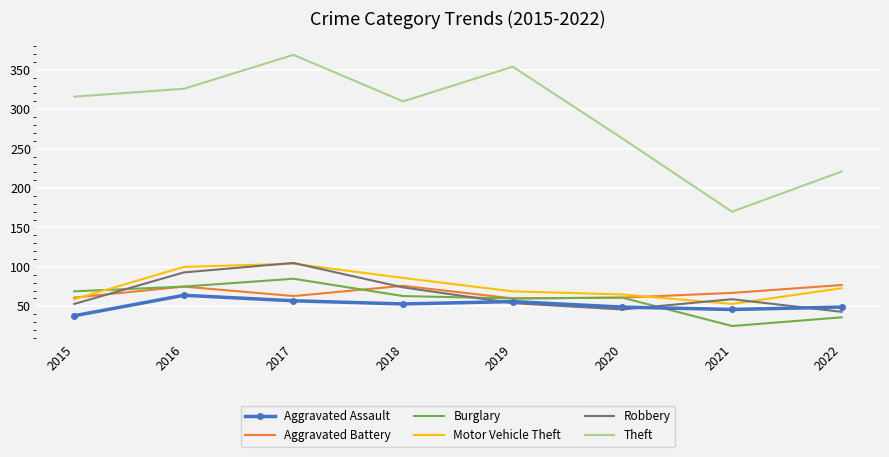

At which category is the sum across all series the highest?

2017